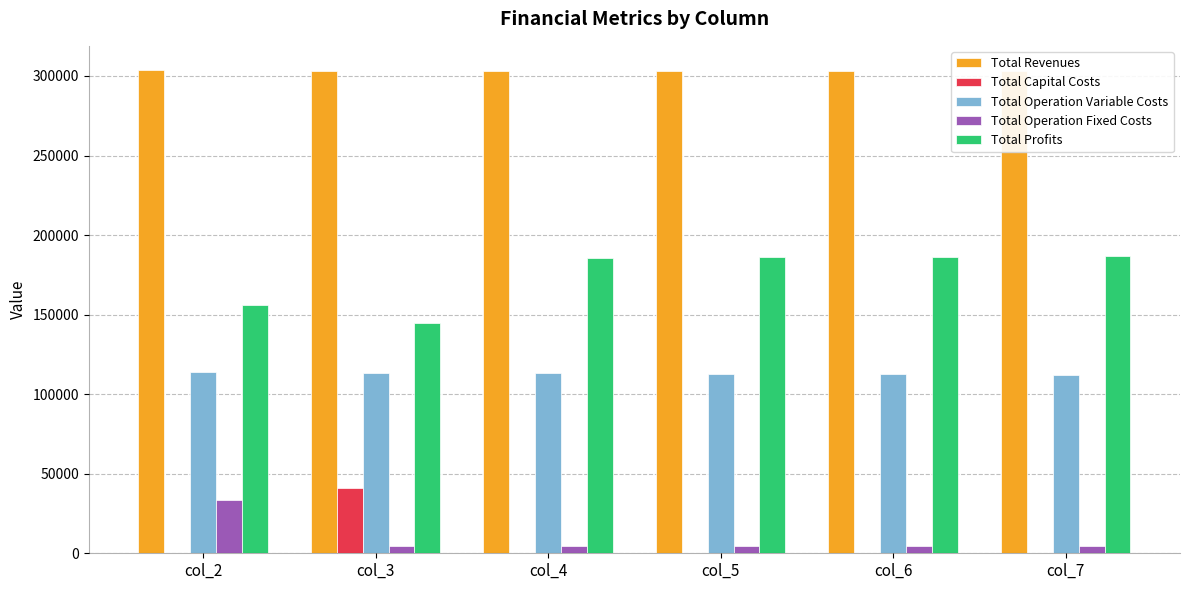

Which series has the largest total across all categories?

Total Revenues